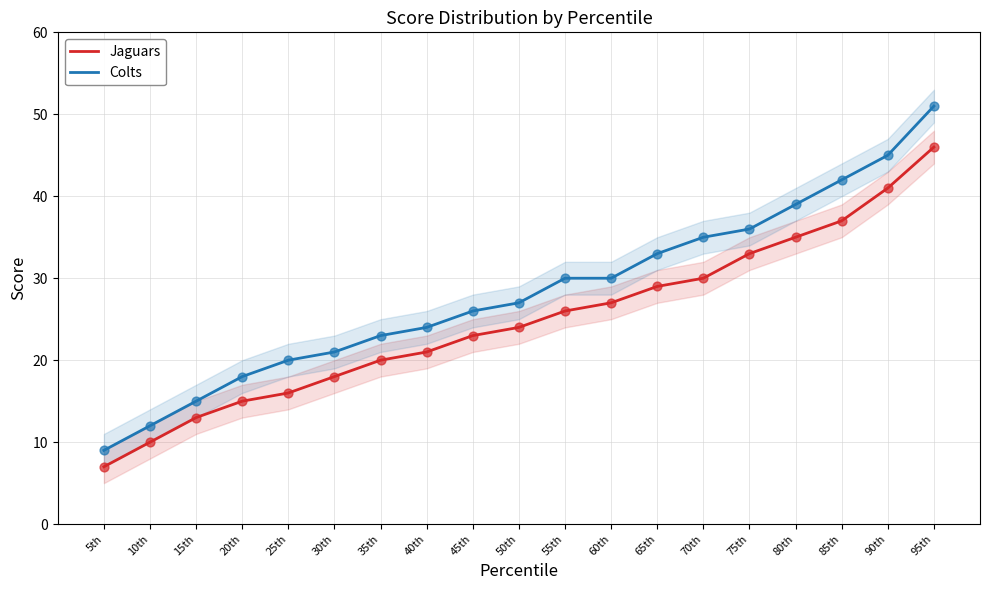

Which series has the widest spread of Y values?

Colts